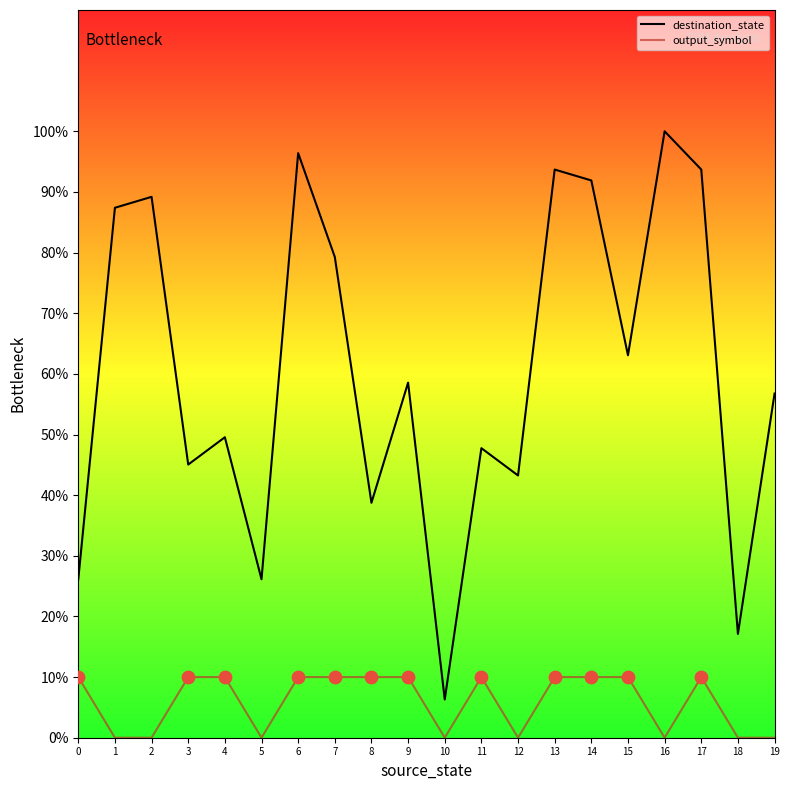

Is the value of output_symbol at 19 greater than the value of destination_state at 3?

No